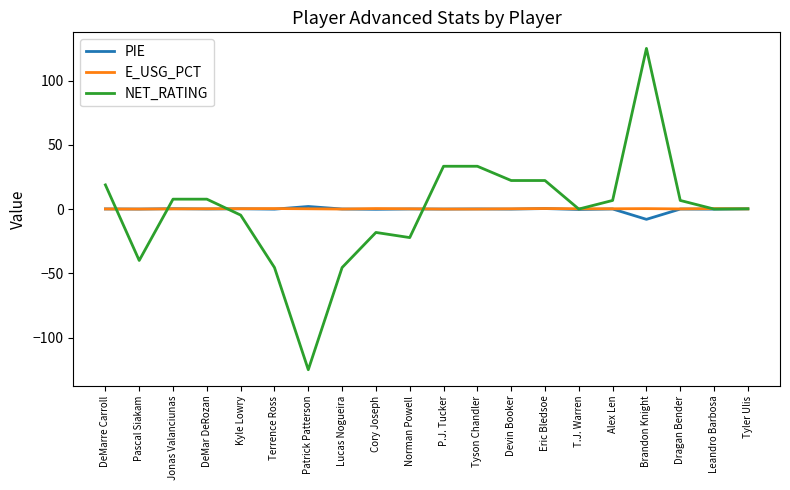

Is the value of NET_RATING at Brandon Knight greater than the value of E_USG_PCT at Kyle Lowry?

Yes